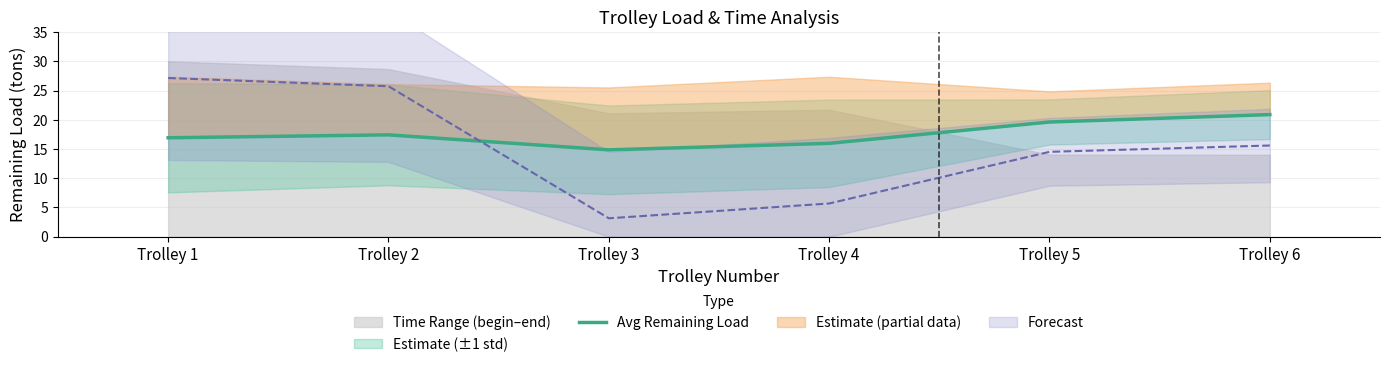

What is the value of the 3rd point from the left?

14.9